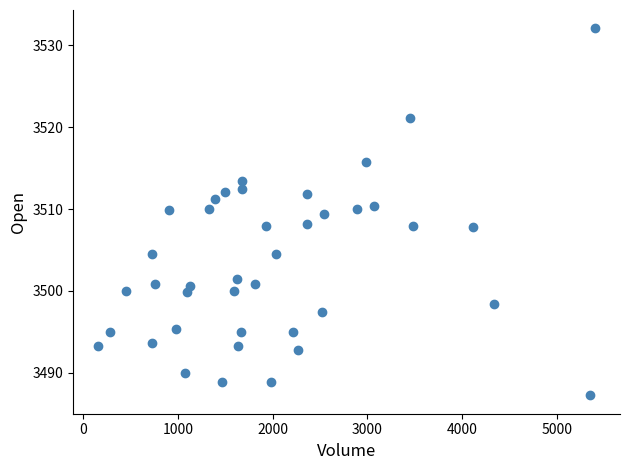

What is the range of X values (max minus min)?

5251.0